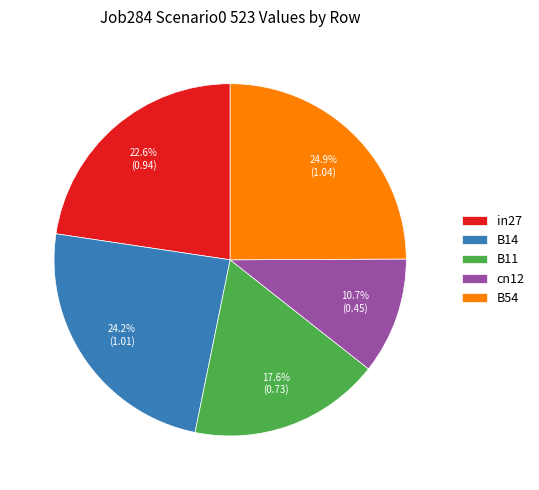

To the nearest percent, what is the difference between the B14 and B54 slice percentages?

1%